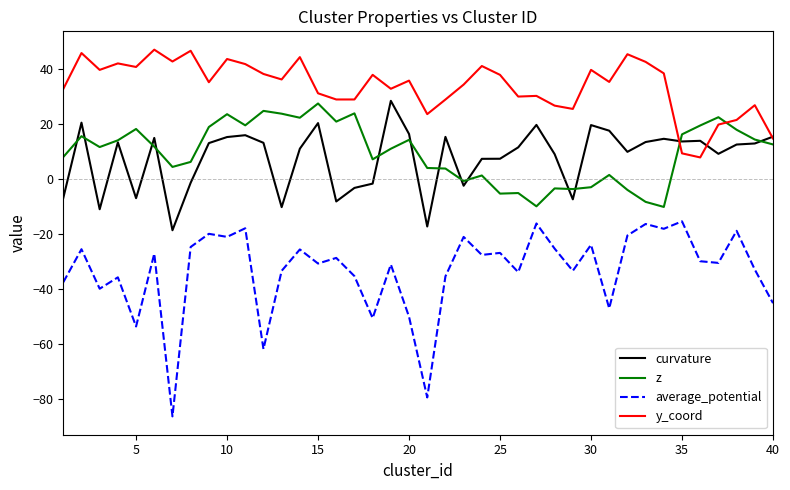

Which series has the largest range (max minus min)?

average_potential